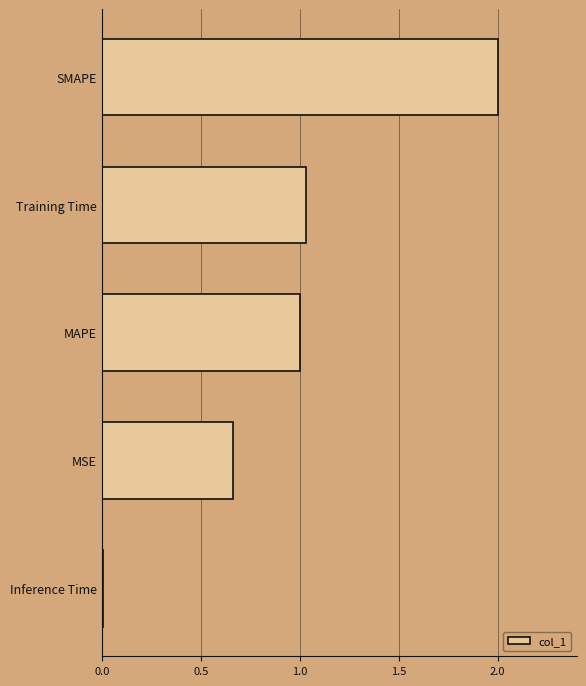

The value at Inference Time is 0.0. True or false?

True